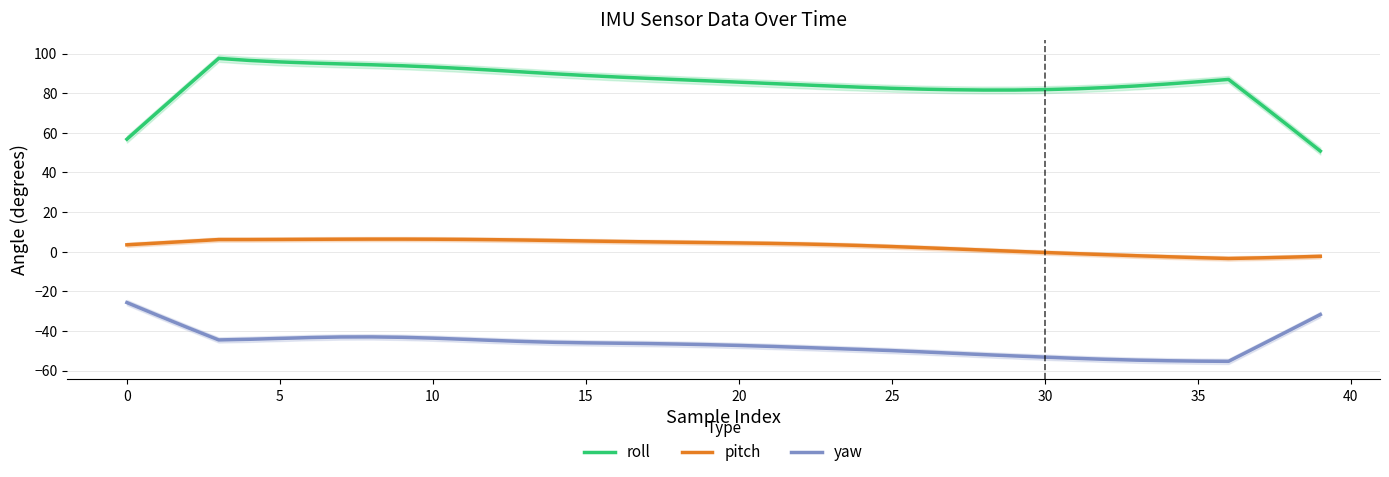

At 20, list the series in order from largest to smallest.

roll, pitch, yaw